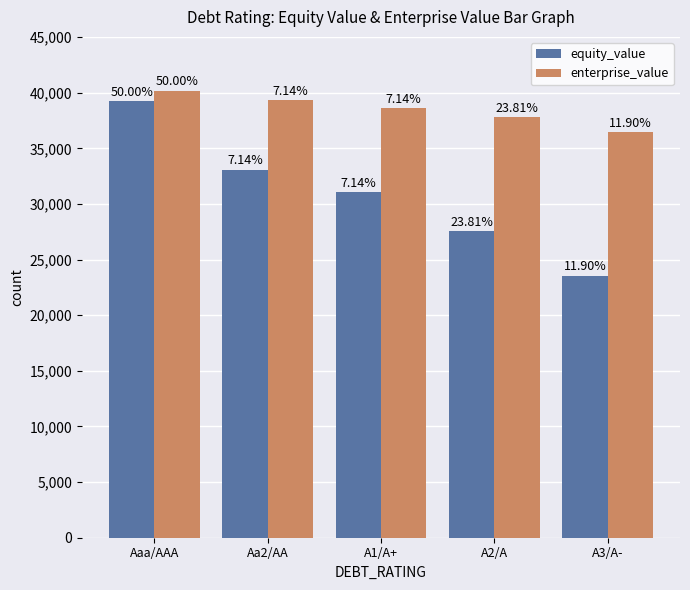

How many bars are there in total?

10